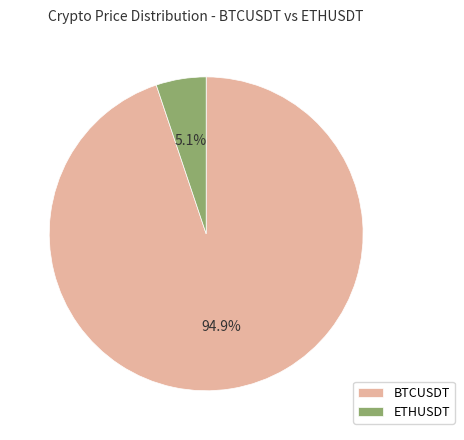

To the nearest percent, what portion does ETHUSDT represent?

5%